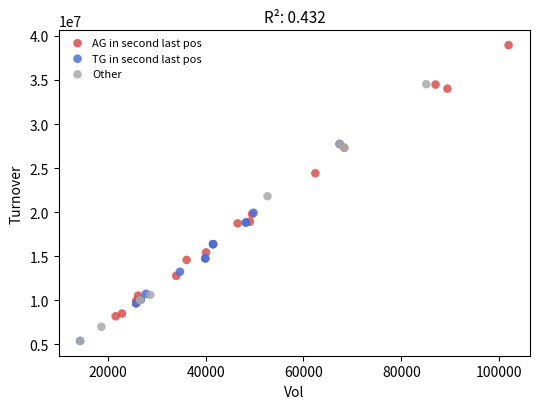

Which series reaches the maximum Y coordinate?

AG in second last pos